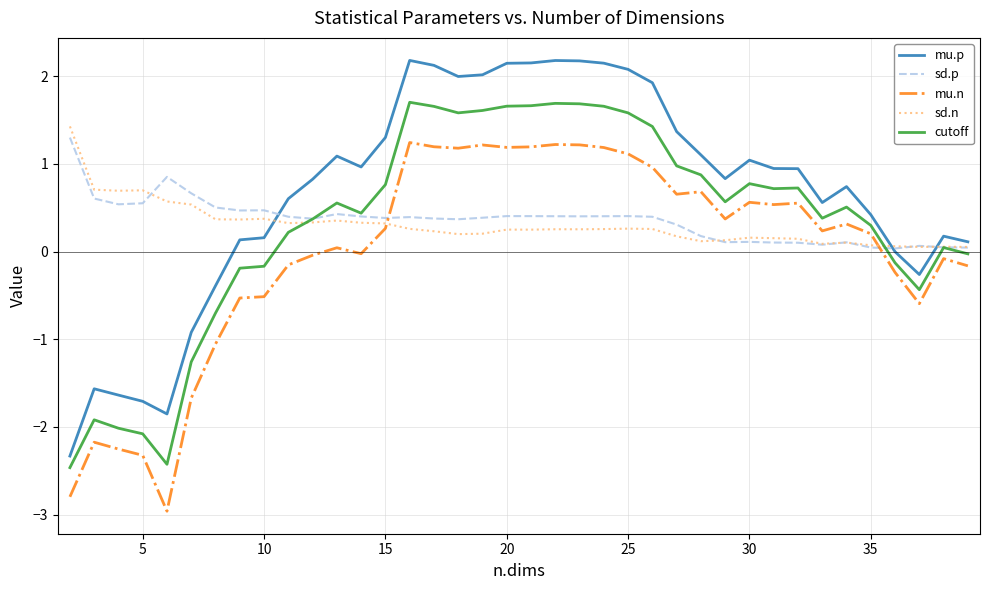

What is the smallest value displayed?

-3.0